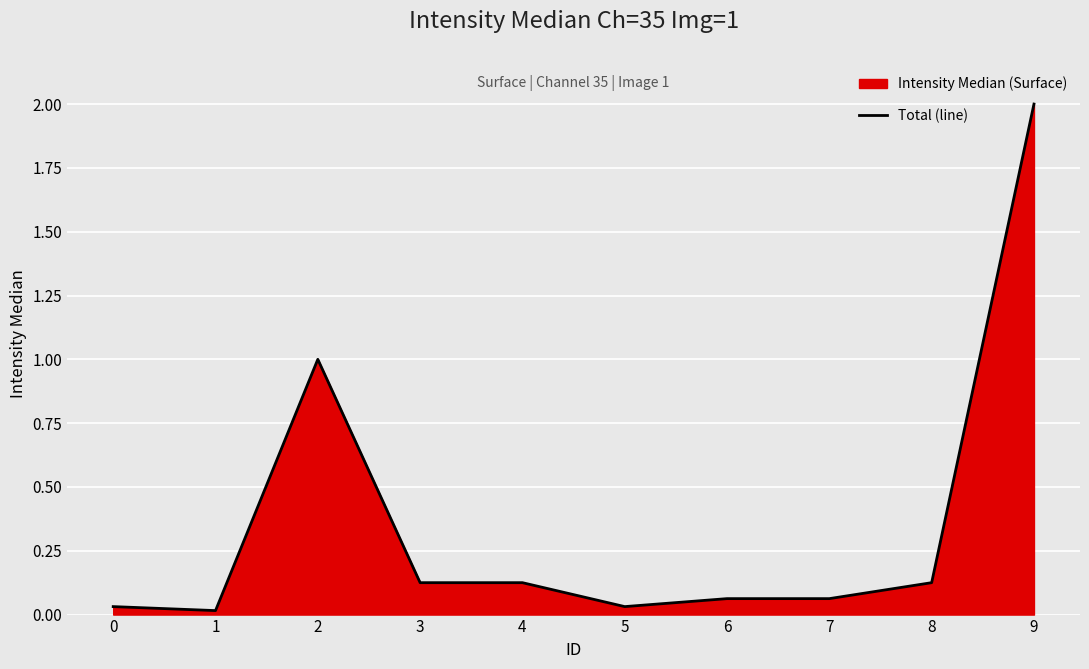

What is the difference between the values at 4 and 6?

0.1